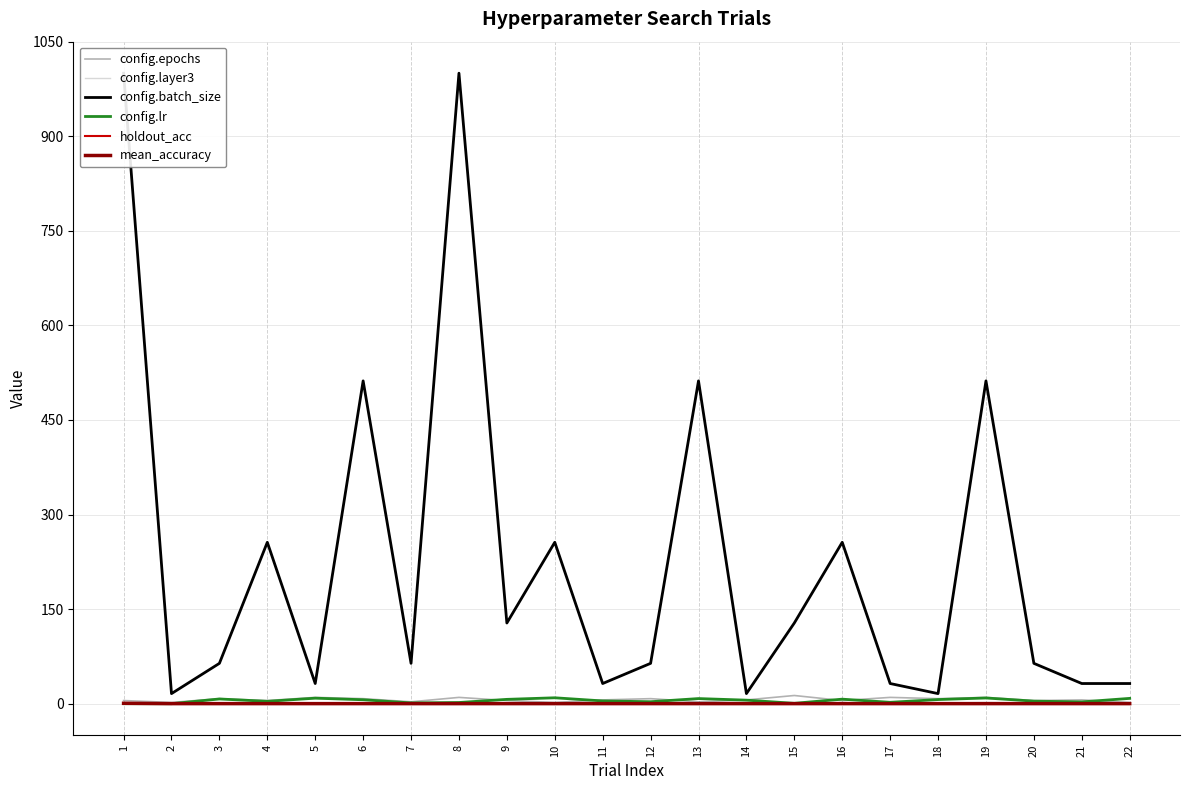

Reading left to right, extract all data points from this chart.

config.epochs: 5.0	2.0	8.0	5.0	10.0	8.0	3.0	10.0	5.0	2.0	6.0	8.0	3.0	6.0	13.0	5.0	10.0	8.0	10.0	5.0	6.0	2.0
config.layer3: 1.0	0.0	1.0	2.0	1.0	0.0	1.0	2.0	1.0	0.0	1.0	0.0	1.0	2.0	1.0	2.0	1.0	1.0	2.0	1.0	2.0	0.0
config.batch_size: 1000.0	16.0	64.0	256.0	32.0	512.0	64.0	1000.0	128.0	256.0	32.0	64.0	512.0	16.0	128.0	256.0	32.0	16.0	512.0	64.0	32.0	32.0
config.lr: 0.0	0.0	7.5	3.8	8.8	6.3	1.3	1.9	6.9	9.4	4.4	3.1	8.1	5.6	0.6	7.2	2.2	6.6	9.1	4.1	2.8	8.4
holdout_acc: 0.7	0.1	0.1	0.1	0.1	0.1	0.1	0.1	0.1	0.1	0.1	0.1	0.1	0.1	0.1	0.1	0.1	0.1	0.1	0.1	0.1	0.1
mean_accuracy: 0.6	0.1	0.1	0.1	0.1	0.1	0.1	0.1	0.1	0.1	0.1	0.1	0.1	0.1	0.1	0.1	0.1	0.1	0.1	0.1	0.1	0.1